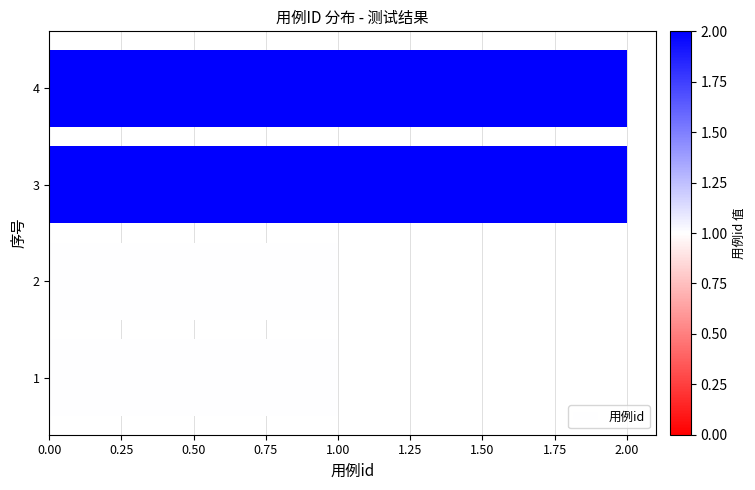

Approximately how many times larger is the value at 3 compared to 1?

2.0